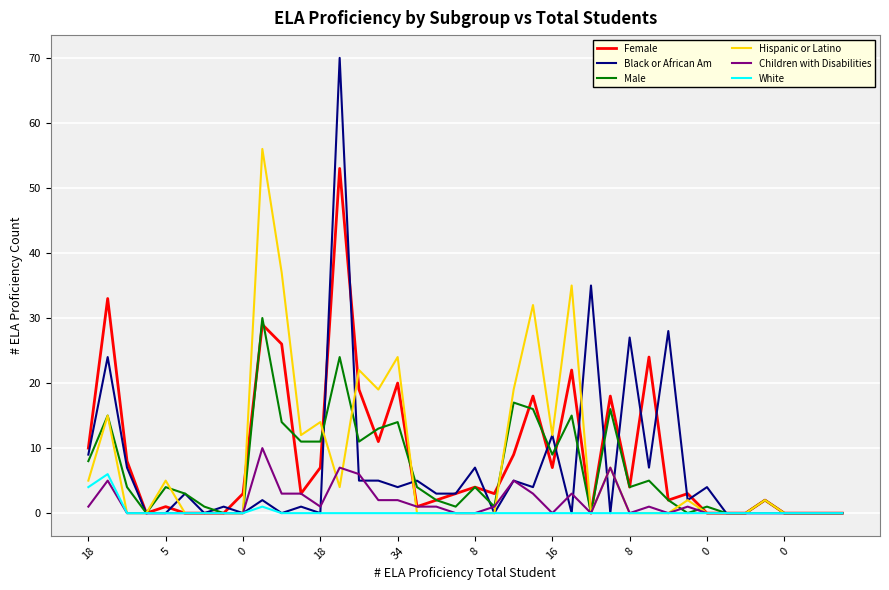

What is the maximum value shown in the chart?

70